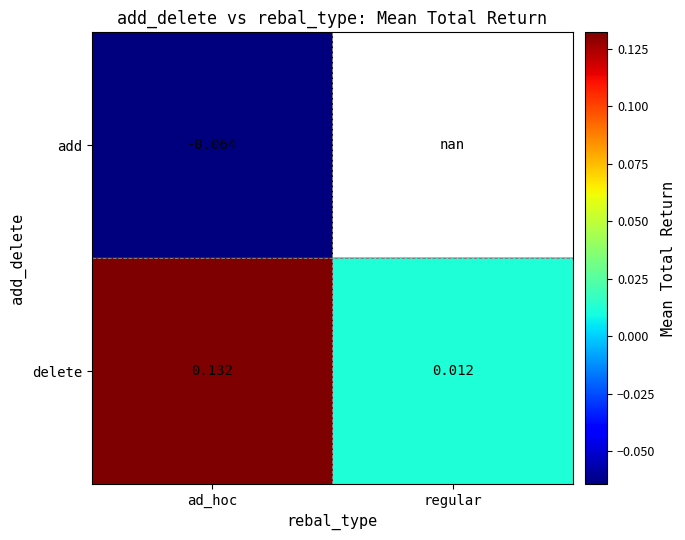

Rank the categories by delete value from lowest to highest.

regular, ad_hoc